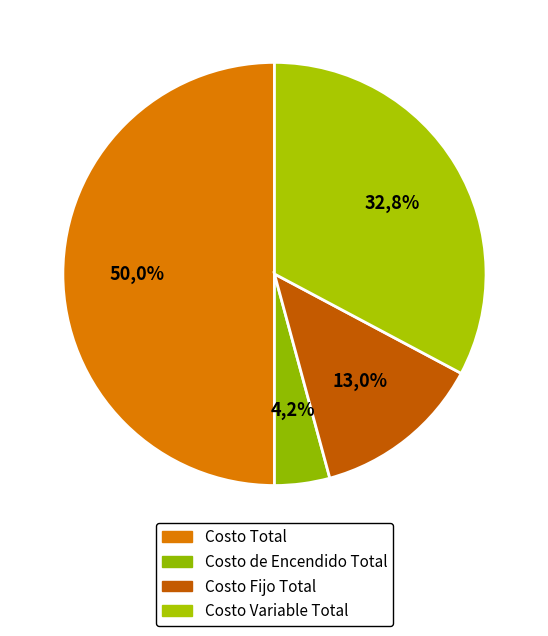

Rank the categories by value from lowest to highest.

Costo de Encendido Total, Costo Fijo Total, Costo Variable Total, Costo Total